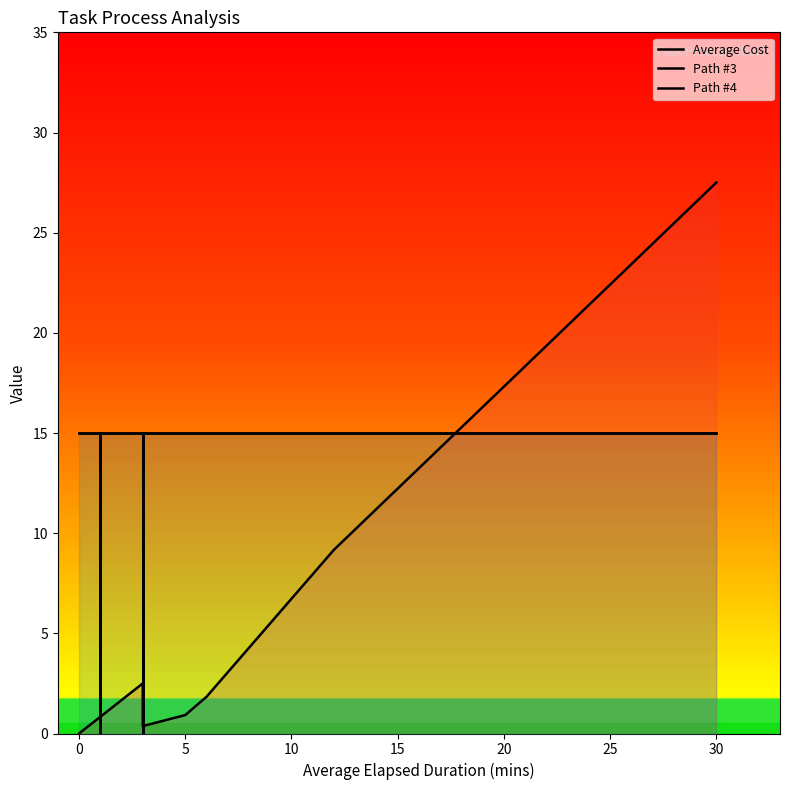

At 25, list the series in order from smallest to largest.

Average Cost, Path #3, Path #4